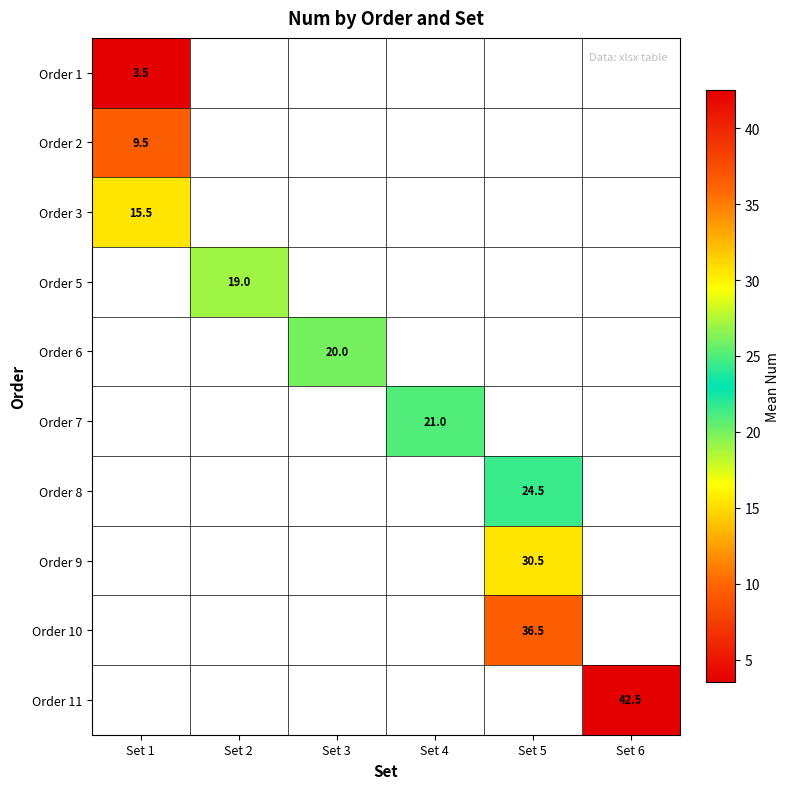

The value of Order 5 at Set 2 is 10.8. True or false?

False